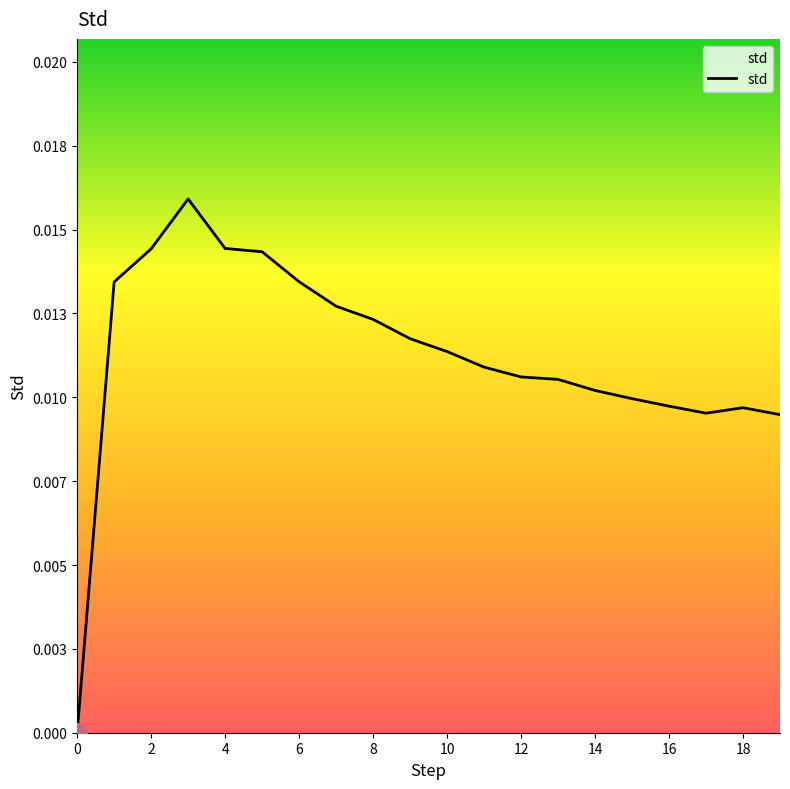

What is the sum of all values?

0.2